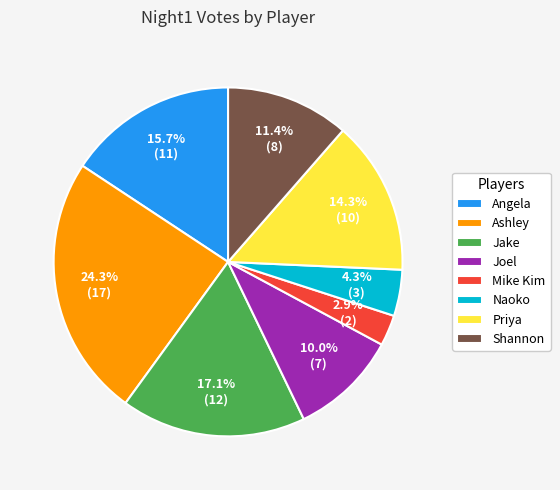

Is there any slice that represents more than half of the pie?

No